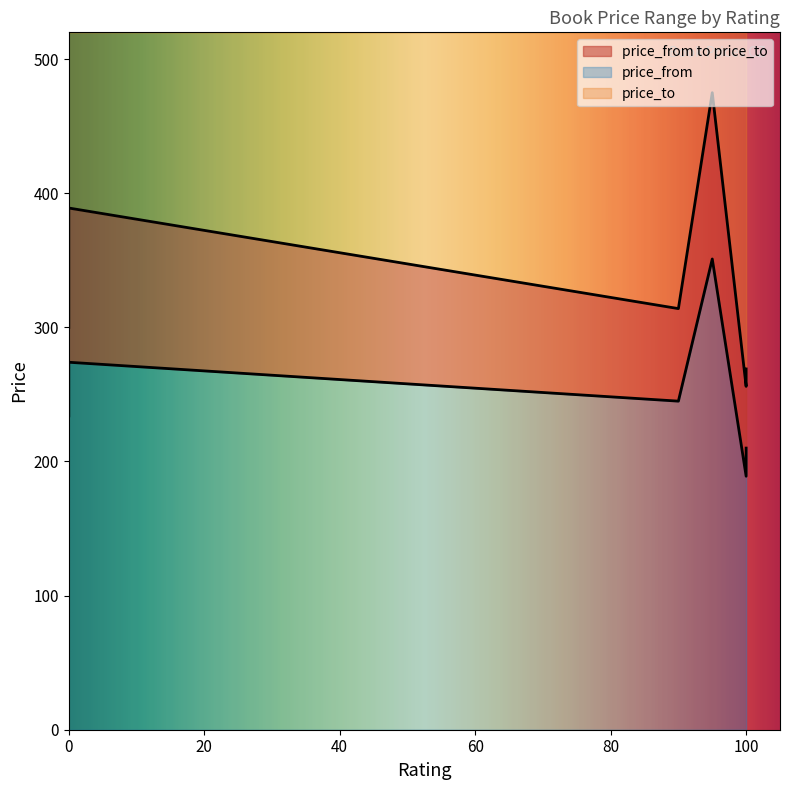

Reading left to right, extract all data points from this chart.

price_from: Probudím se na Šibuji=189	Jiný TGM=351	Zlatý dům=274	Hodinky od Ašera=210	Noční oceán=245	Cabaret Calembour=234
price_to: Probudím se na Šibuji=256	Jiný TGM=475	Zlatý dům=389	Hodinky od Ašera=269	Noční oceán=314	Cabaret Calembour=300